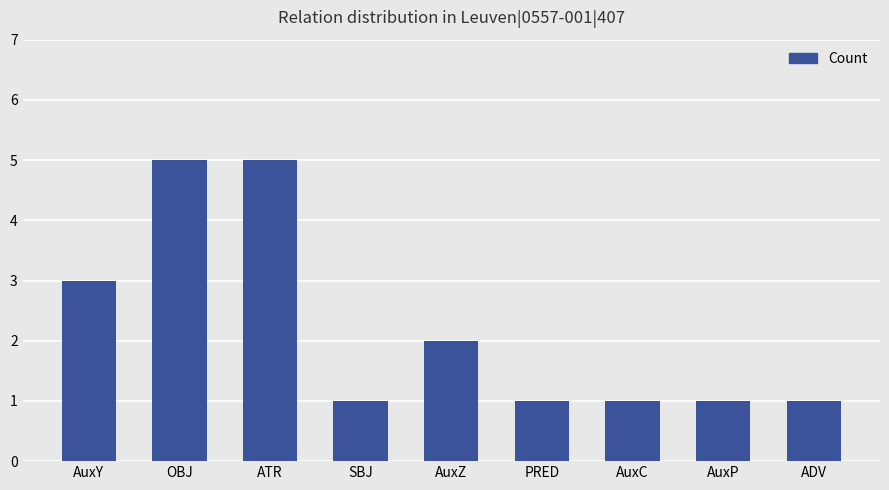

Approximately how many times larger is the value at AuxY compared to ADV?

3.0